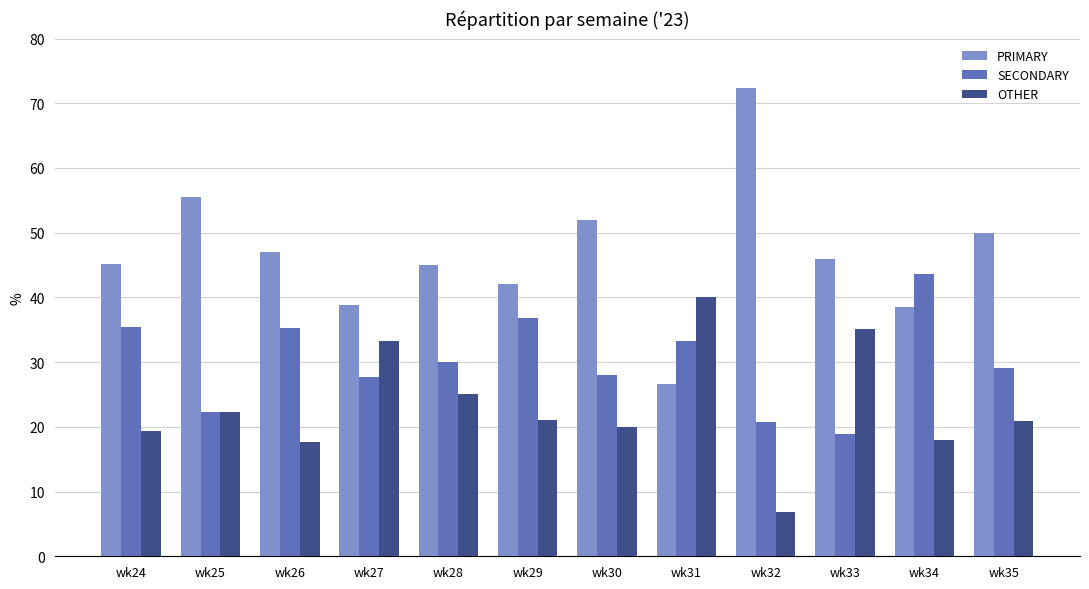

How many distinct data groups are displayed?

3